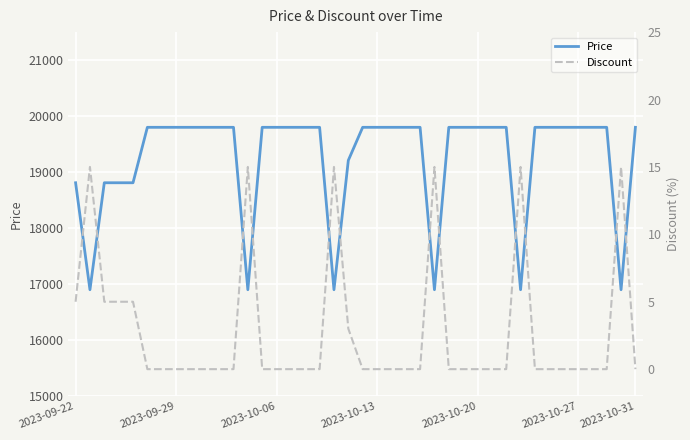

What is the lowest value of the Price series?

16900